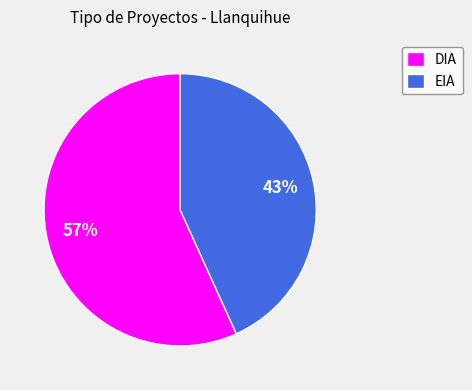

To the nearest percent, what is the difference between the largest and smallest slice percentages?

14%